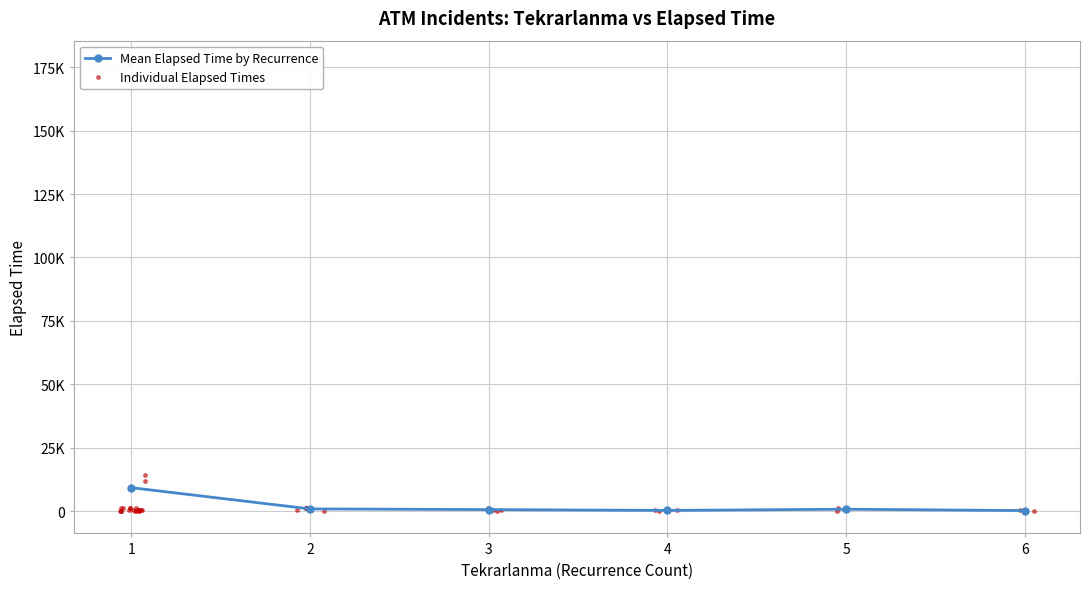

What is the sum of all values?

221960